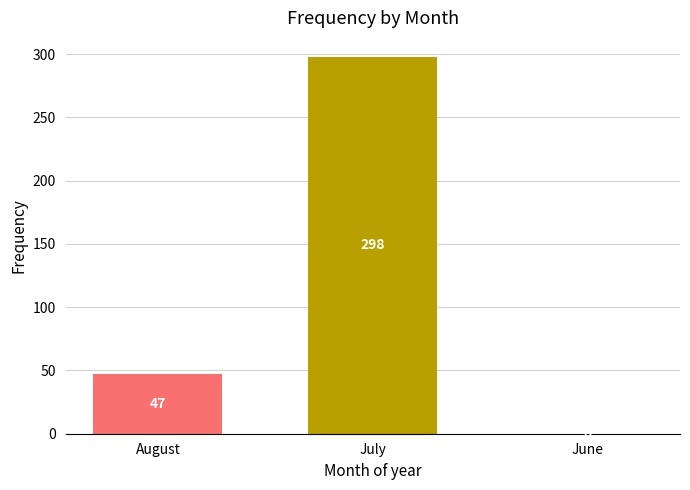

What is the change in value from August to July?

+251